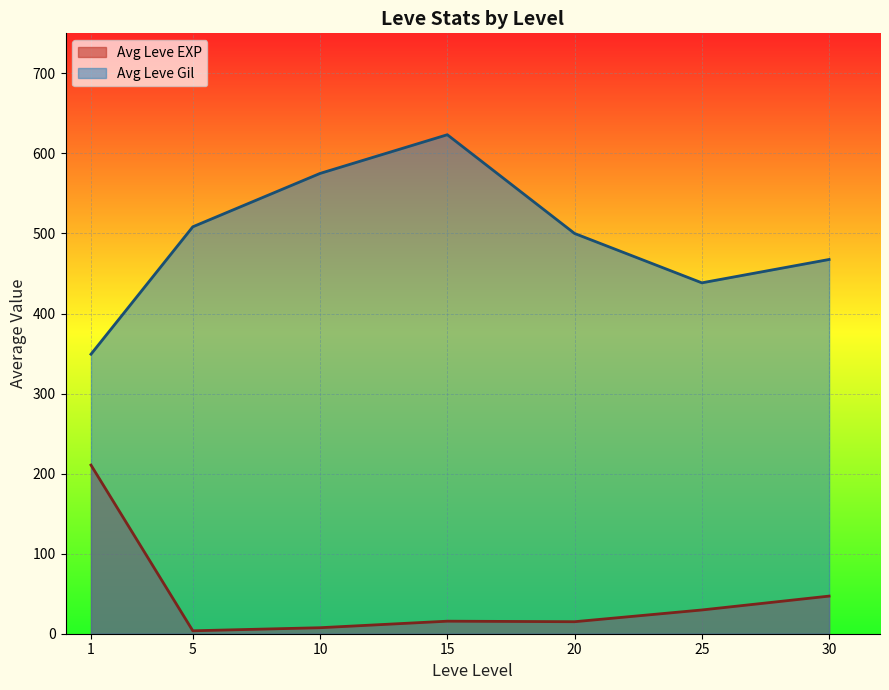

How many lines are shown in the chart?

2